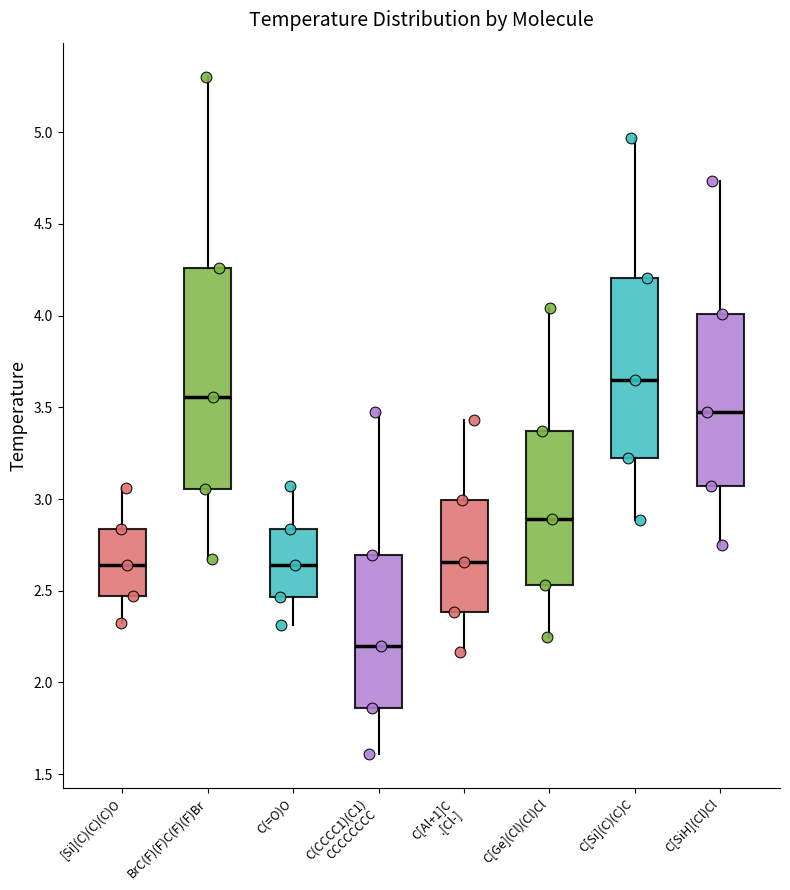

Reading left to right, read every box against the y-axis: the position of its median line, the range the box covers, and the ends of its whiskers. The values are not printed on the chart, so give them approximately, as read against the axis.

[Si](C)(C)(C)O: median 2.65, box 2.45 to 2.85, whiskers 2.30 to 3.05
BrC(F)(F)C(F)(F)Br: median 3.55, box 3.05 to 4.25, whiskers 2.70 to 5.30
C(=O)O: median 2.65, box 2.45 to 2.85, whiskers 2.30 to 3.05
C(CCCC1)(C1) CCCCCCCC: median 2.20, box 1.85 to 2.70, whiskers 1.60 to 3.45
C[Al+1]C .[Cl-]: median 2.65, box 2.40 to 3.00, whiskers 2.15 to 3.45
C[Ge](Cl)(Cl)Cl: median 2.90, box 2.55 to 3.35, whiskers 2.25 to 4.05
C[Si](C)(C)C: median 3.65, box 3.20 to 4.20, whiskers 2.90 to 4.95
C[SiH](Cl)Cl: median 3.50, box 3.05 to 4.00, whiskers 2.75 to 4.75